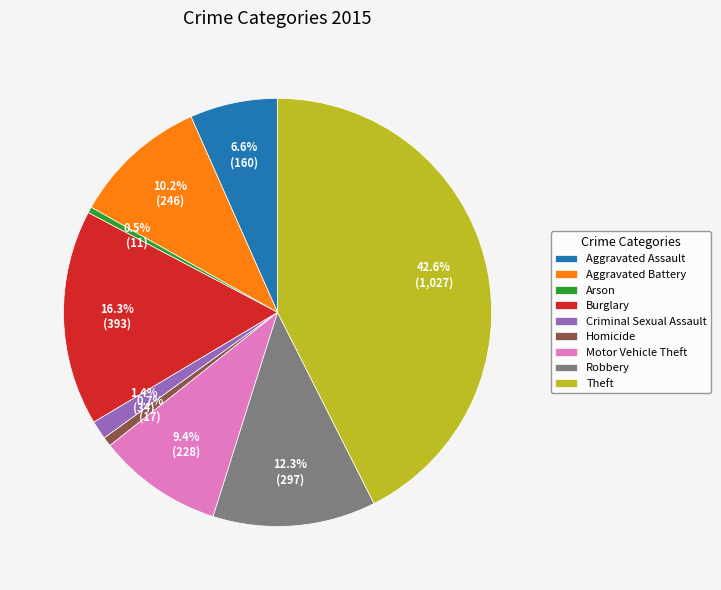

To the nearest percent, what percentage of the pie is Robbery?

12%